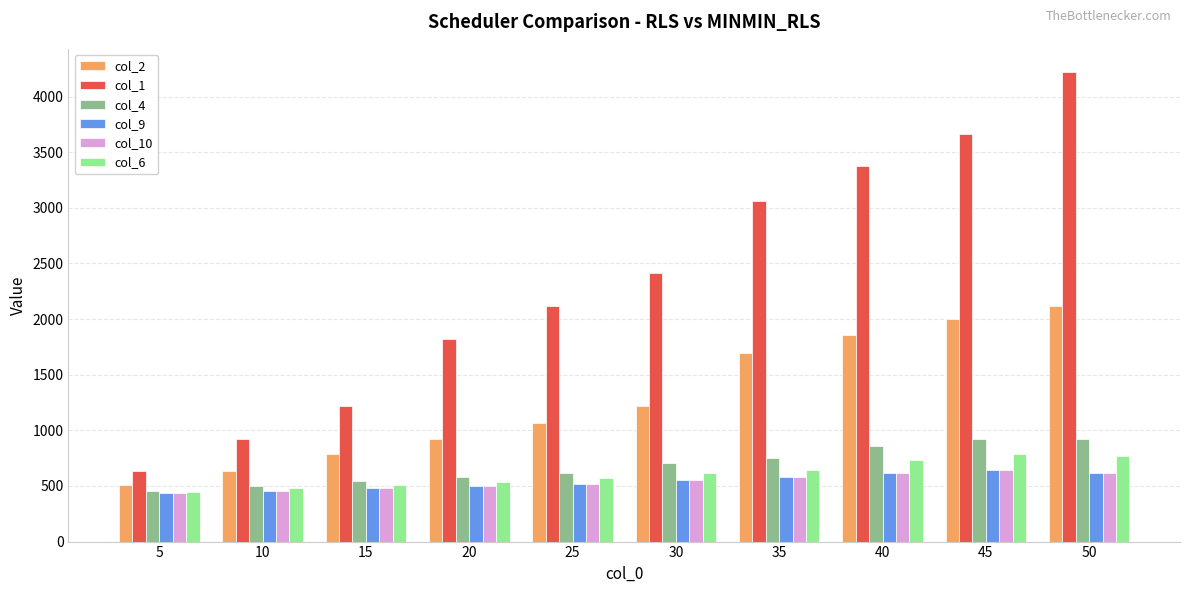

Is it true that col_9 equals 432.7 at 5?

True